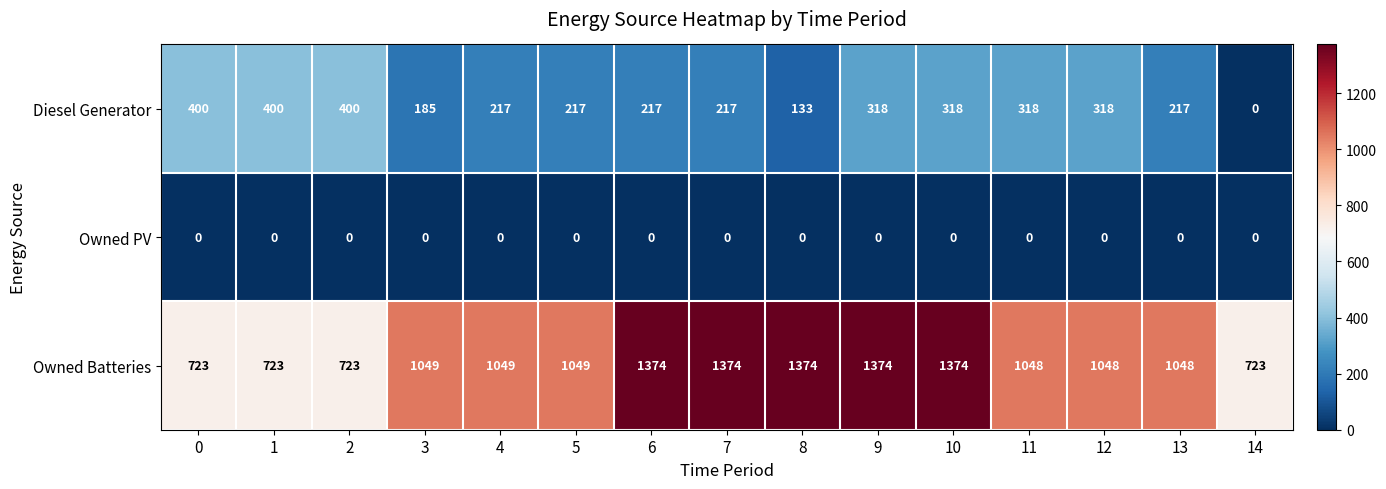

What is the difference between the Owned Batteries values at 3 and 10?

325